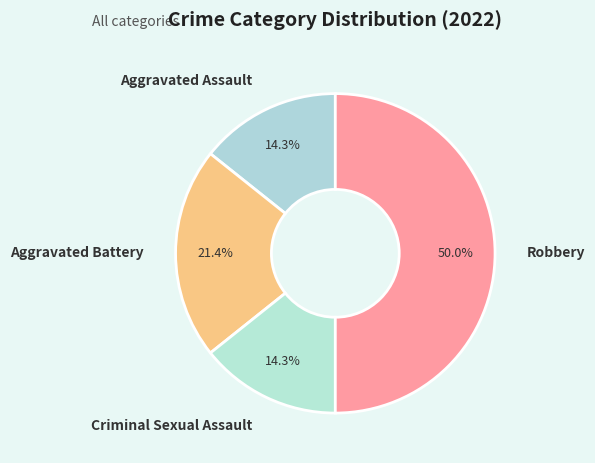

Is Aggravated Assault the majority of the pie?

No